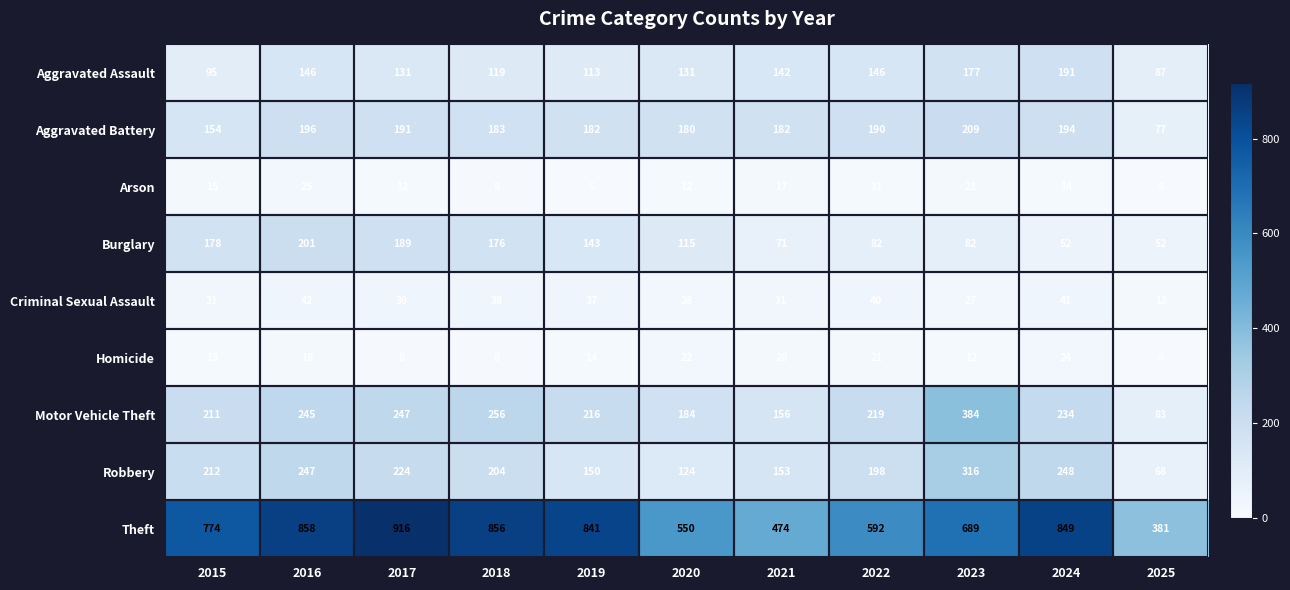

Which series has the largest total across all categories?

Theft